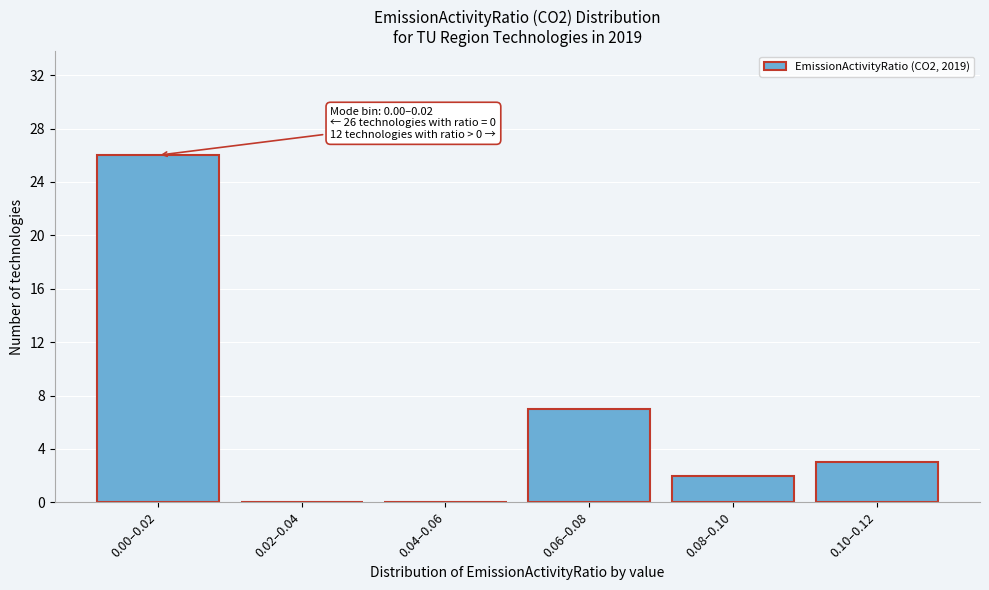

Reading left to right, what are all the values shown in this chart?

0.00–0.02=26	0.02–0.04=0	0.04–0.06=0	0.06–0.08=7	0.08–0.10=2	0.10–0.12=3